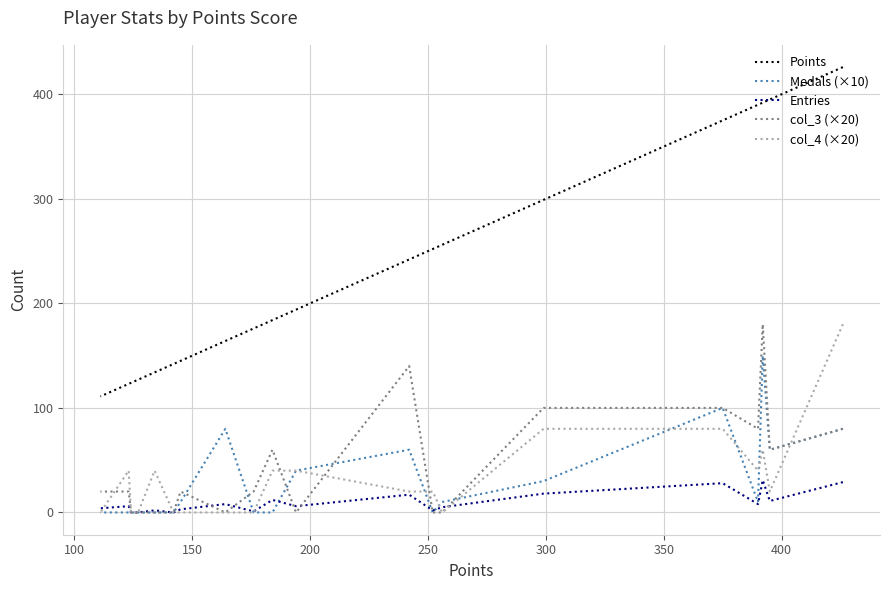

Which series has the largest total across all categories?

Points